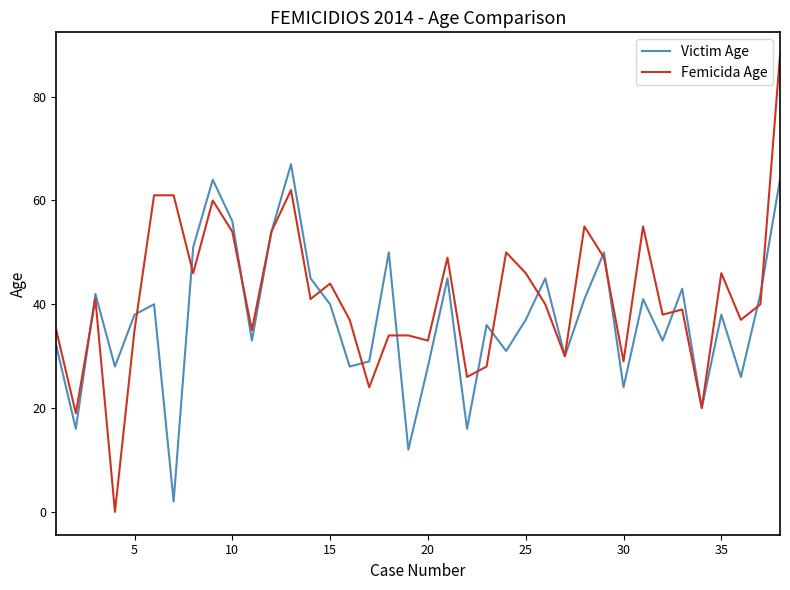

Rank the series by their average value, from highest to lowest.

Femicida Age, Victim Age